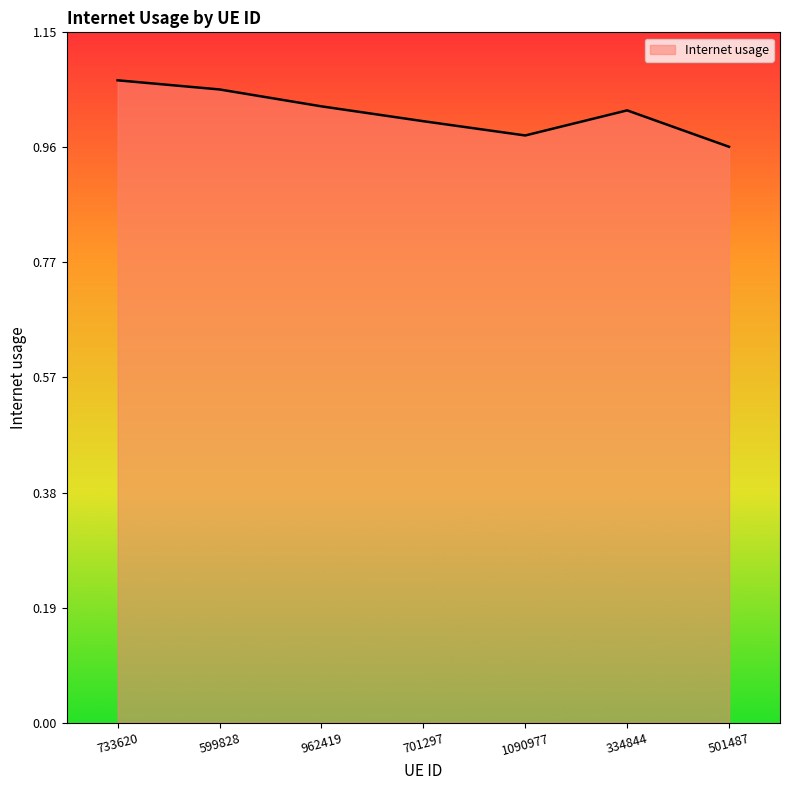

How many categories are shown in the chart?

7